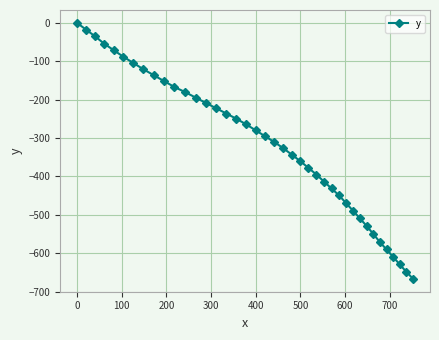

What is the value of the 32nd point from the left?

-509.6